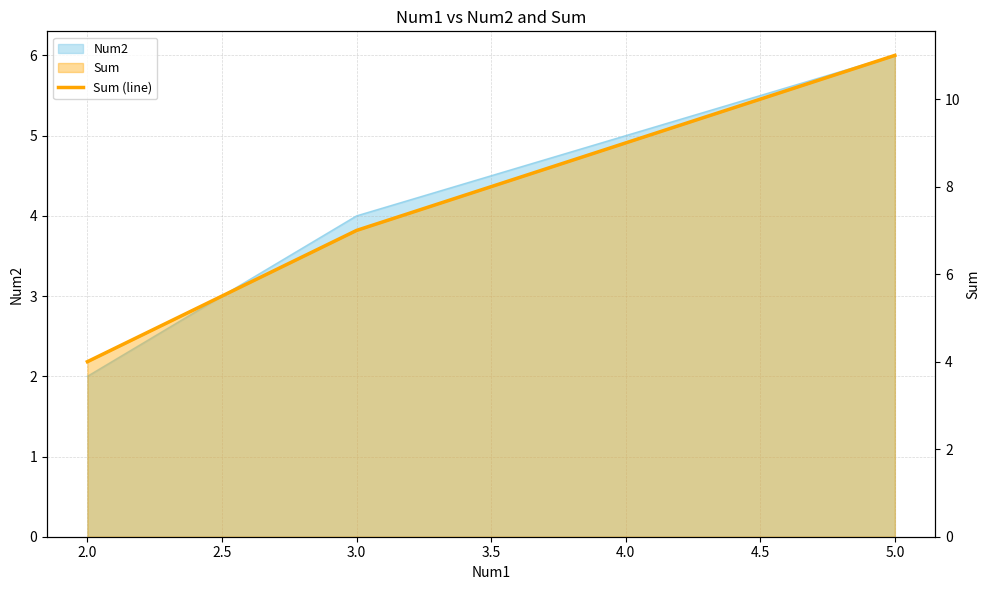

What is the value of the 1st point from the left?

4